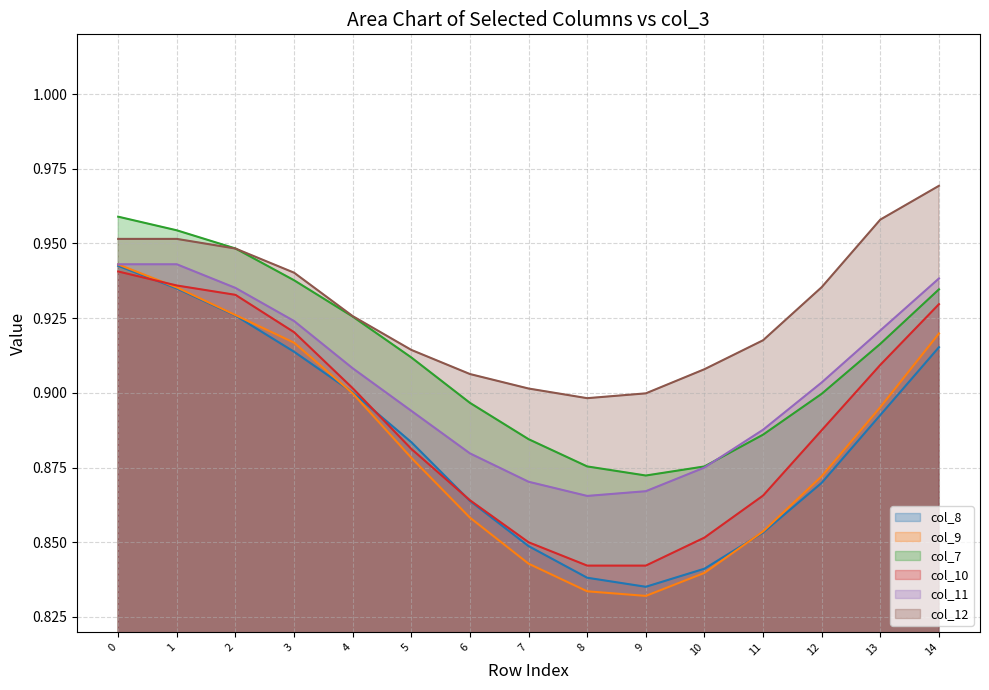

Rank the categories by col_7 value from lowest to highest.

9, 8, 10, 7, 11, 6, 12, 5, 13, 4, 14, 3, 2, 1, 0